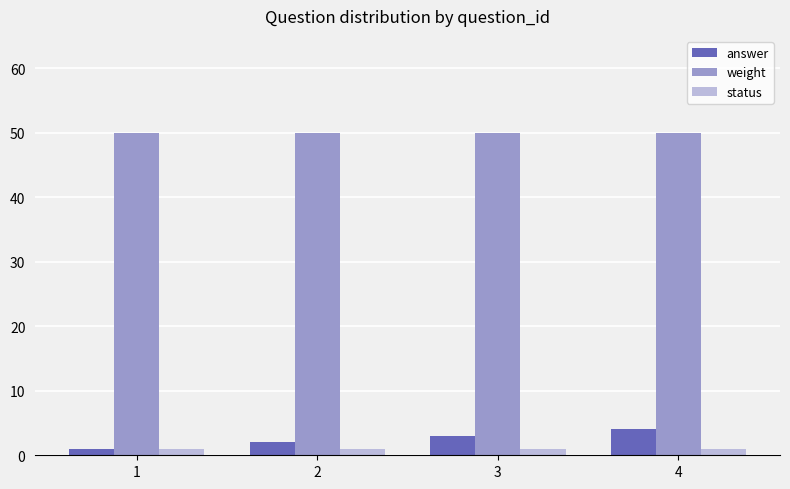

What is the difference between the highest and lowest values at 1?

49